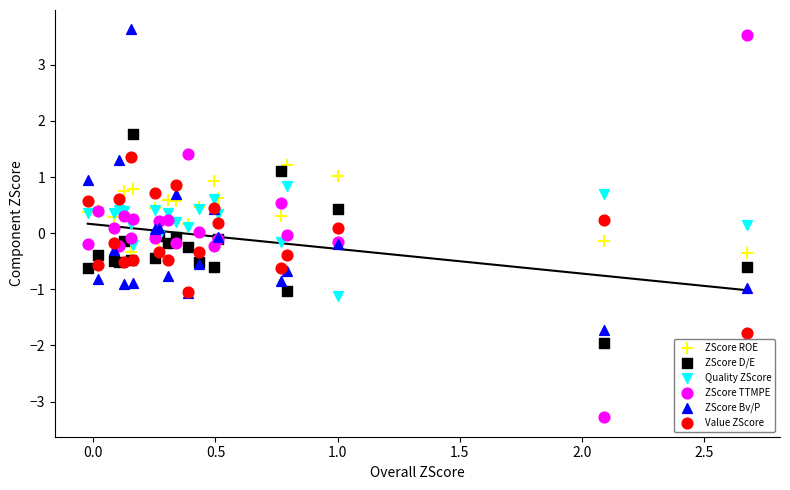

Which series has the widest spread of Y values?

ZScore TTMPE